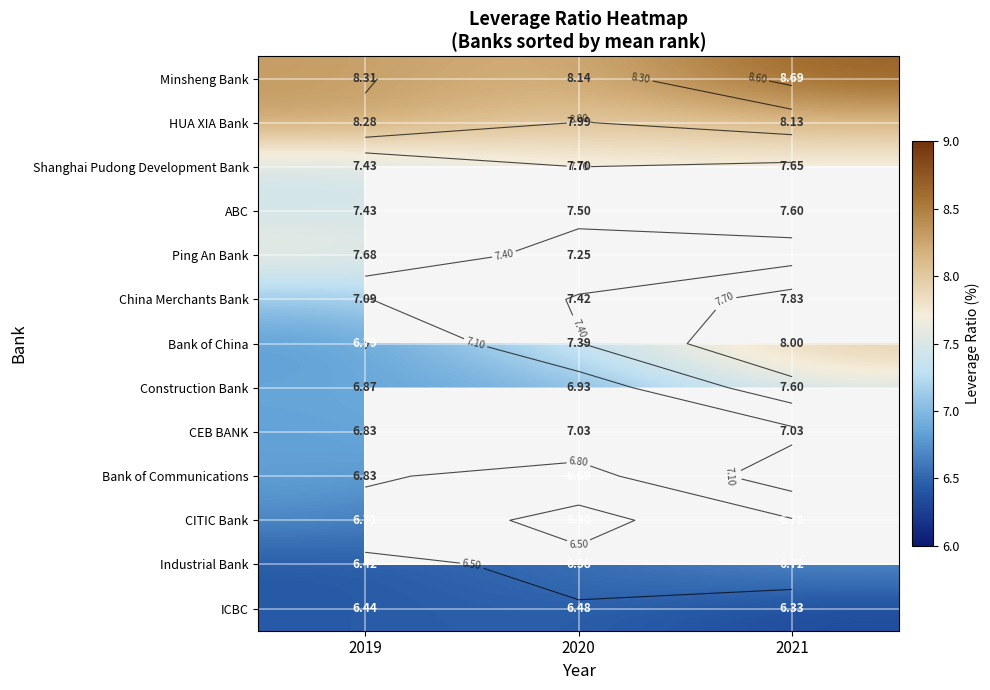

Which series has the largest range (max minus min)?

Bank of China